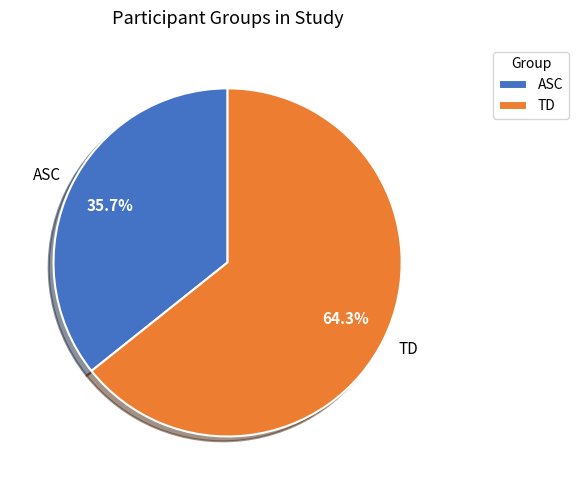

Which category accounts for the majority?

TD